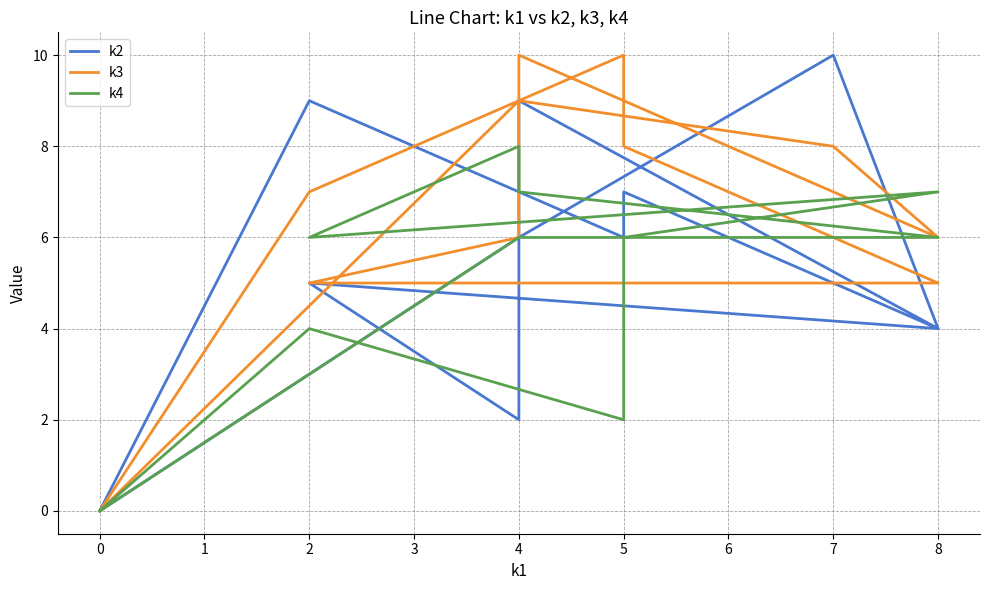

List the series in order of their overall mean, lowest first.

k4, k2, k3